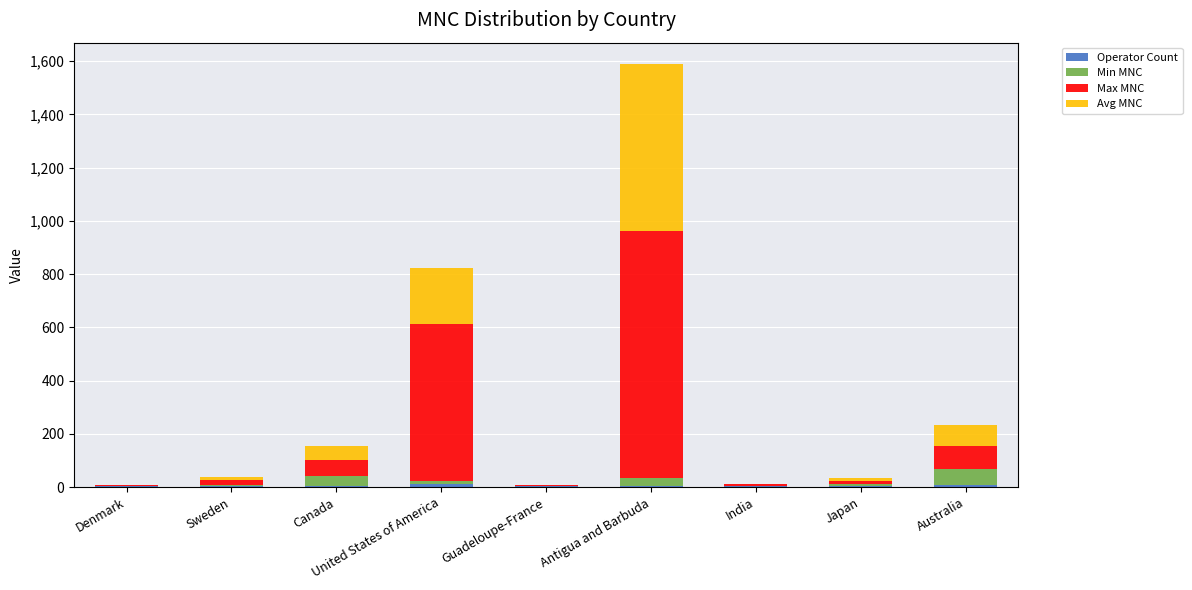

At which category is the sum across all series the highest?

Antigua and Barbuda